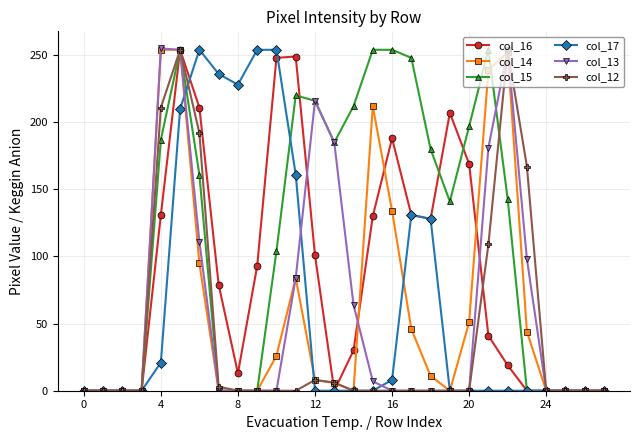

Which series has the largest total across all categories?

col_15